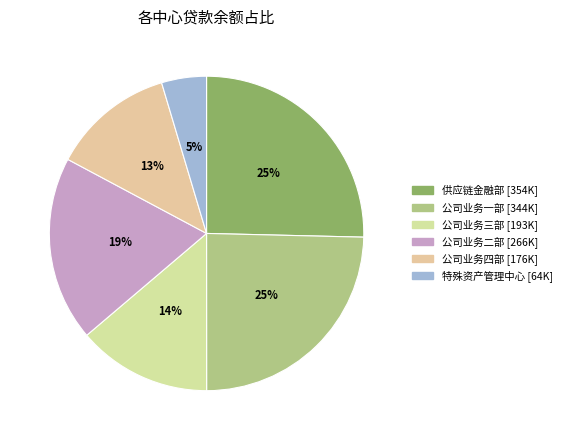

What is the largest slice in the pie chart?

供应链金融部